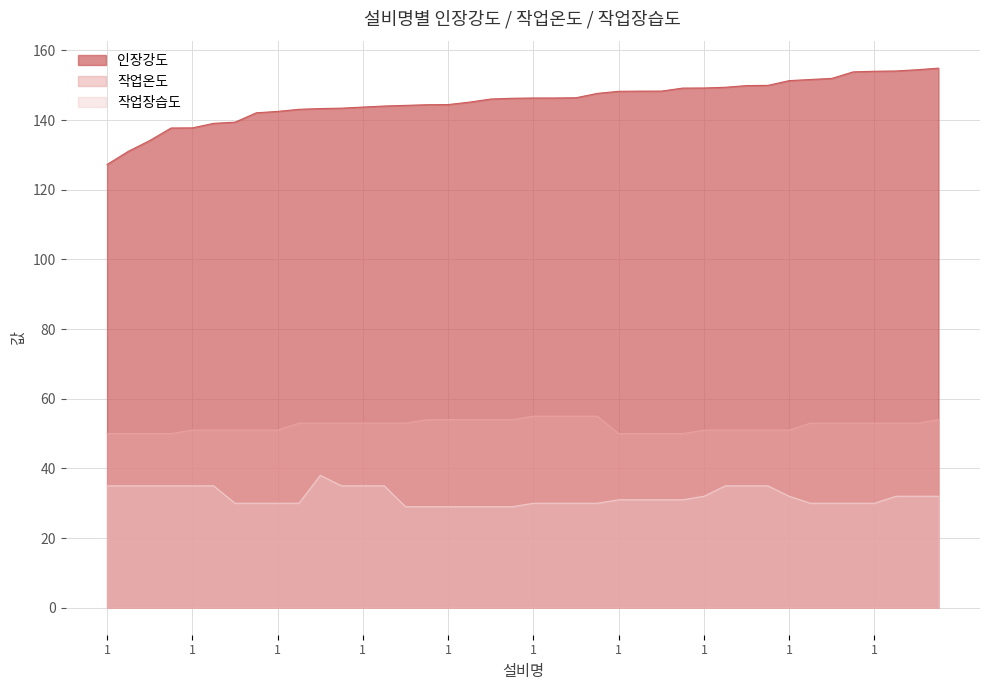

Reading left to right, extract all data points from this chart.

인장강도: 1=127.3	2=131.1	3=134.1	4=137.7	1=137.8	2=139.1	3=139.4	4=142.1	1=142.5	2=143.1	3=143.3	4=143.4	1=143.8	2=144.0	3=144.2	4=144.4	1=144.5	2=145.2	3=146.1	4=146.3	1=146.4	2=146.4	3=146.4	4=147.7	1=148.3	2=148.3	3=148.3	4=149.2	1=149.2	2=149.4	3=149.9	4=150.0	1=151.3	2=151.7	3=152.0	4=153.9	1=154.0	2=154.1	3=154.5	4=154.9
작업온도: 1=50.0	2=50.0	3=50.0	4=50.0	1=51.0	2=51.0	3=51.0	4=51.0	1=51.0	2=53.0	3=53.0	4=53.0	1=53.0	2=53.0	3=53.0	4=54.0	1=54.0	2=54.0	3=54.0	4=54.0	1=55.0	2=55.0	3=55.0	4=55.0	1=50.0	2=50.0	3=50.0	4=50.0	1=51.0	2=51.0	3=51.0	4=51.0	1=51.0	2=53.0	3=53.0	4=53.0	1=53.0	2=53.0	3=53.0	4=54.0
작업장습도: 1=35.0	2=35.0	3=35.0	4=35.0	1=35.0	2=35.0	3=30.0	4=30.0	1=30.0	2=30.0	3=38.0	4=35.0	1=35.0	2=35.0	3=29.0	4=29.0	1=29.0	2=29.0	3=29.0	4=29.0	1=30.0	2=30.0	3=30.0	4=30.0	1=31.0	2=31.0	3=31.0	4=31.0	1=32.0	2=35.0	3=35.0	4=35.0	1=32.0	2=30.0	3=30.0	4=30.0	1=30.0	2=32.0	3=32.0	4=32.0